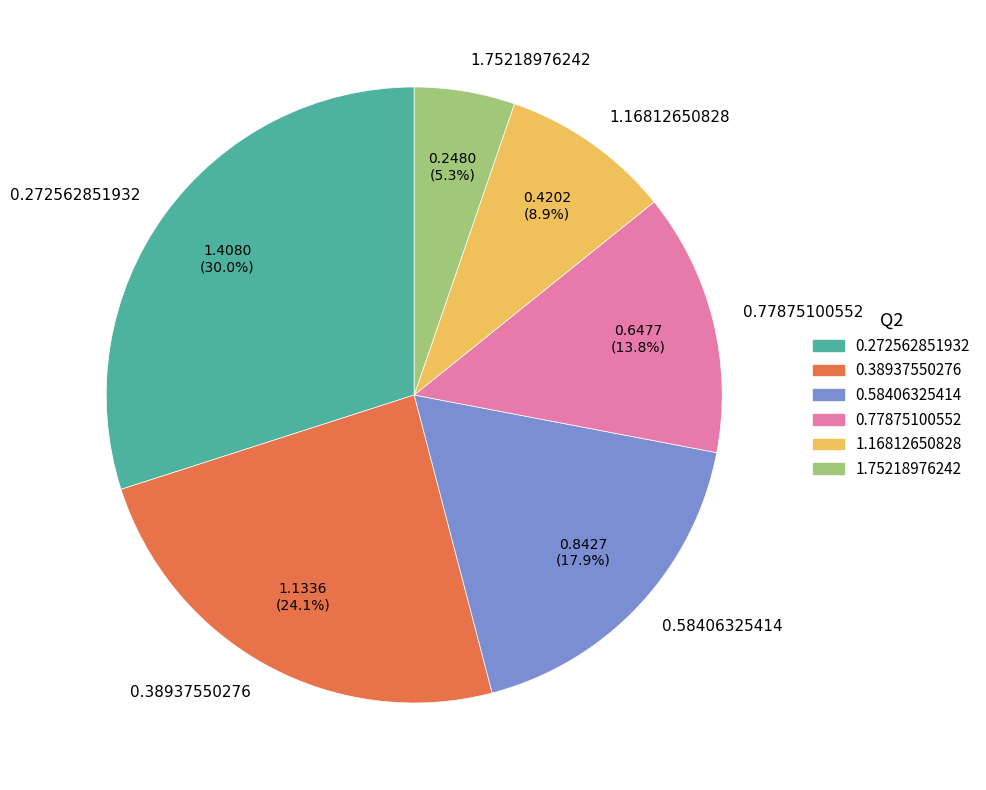

Does any single category account for the majority?

No